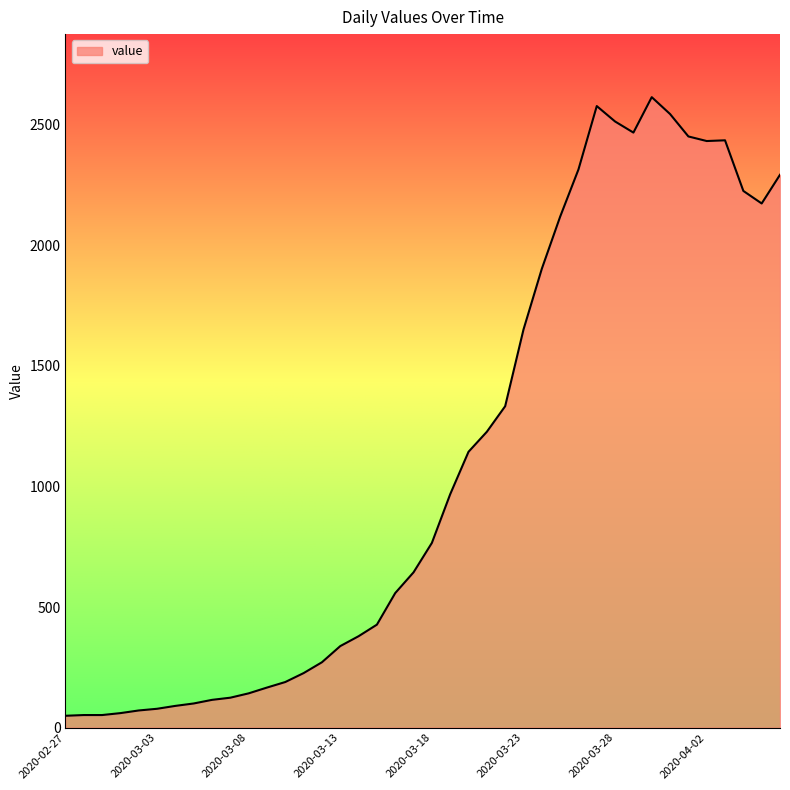

What is the sum of all values?

44291